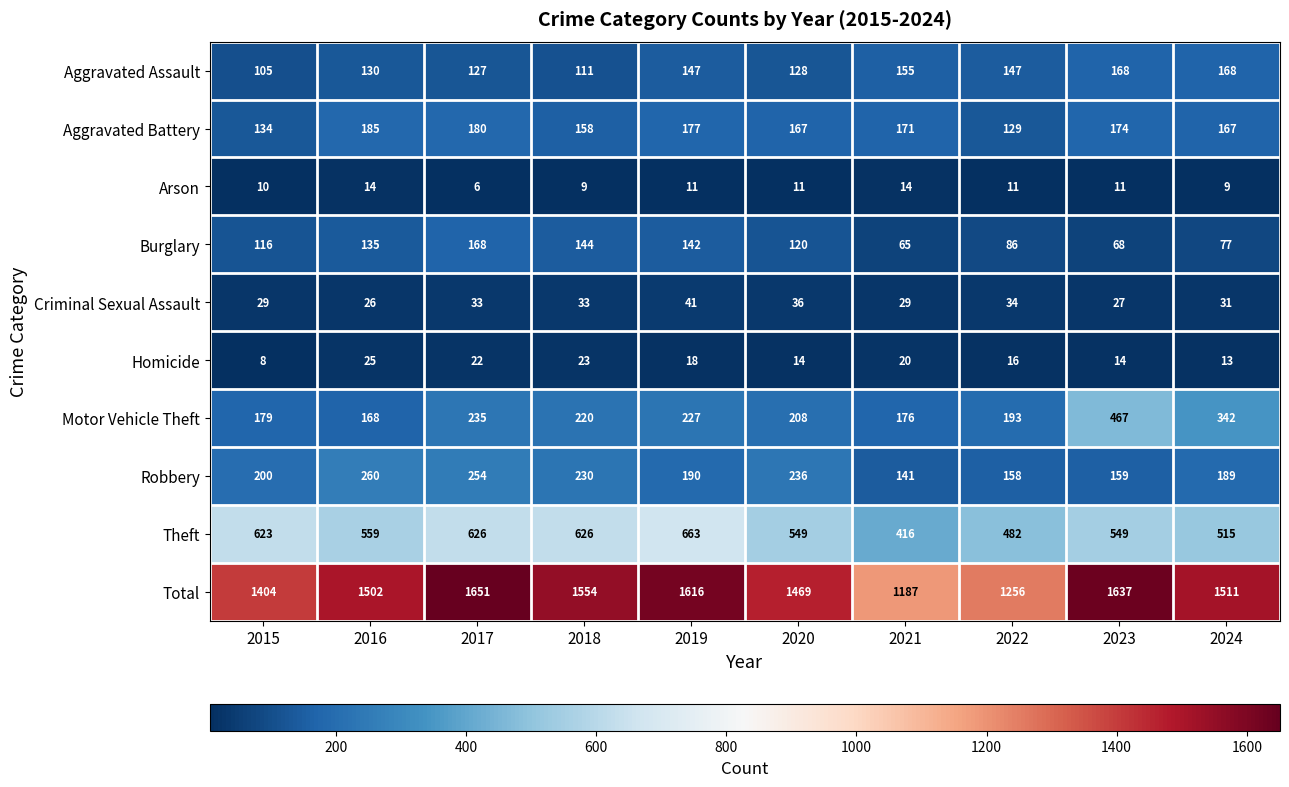

Which series has the largest total across all categories?

Total